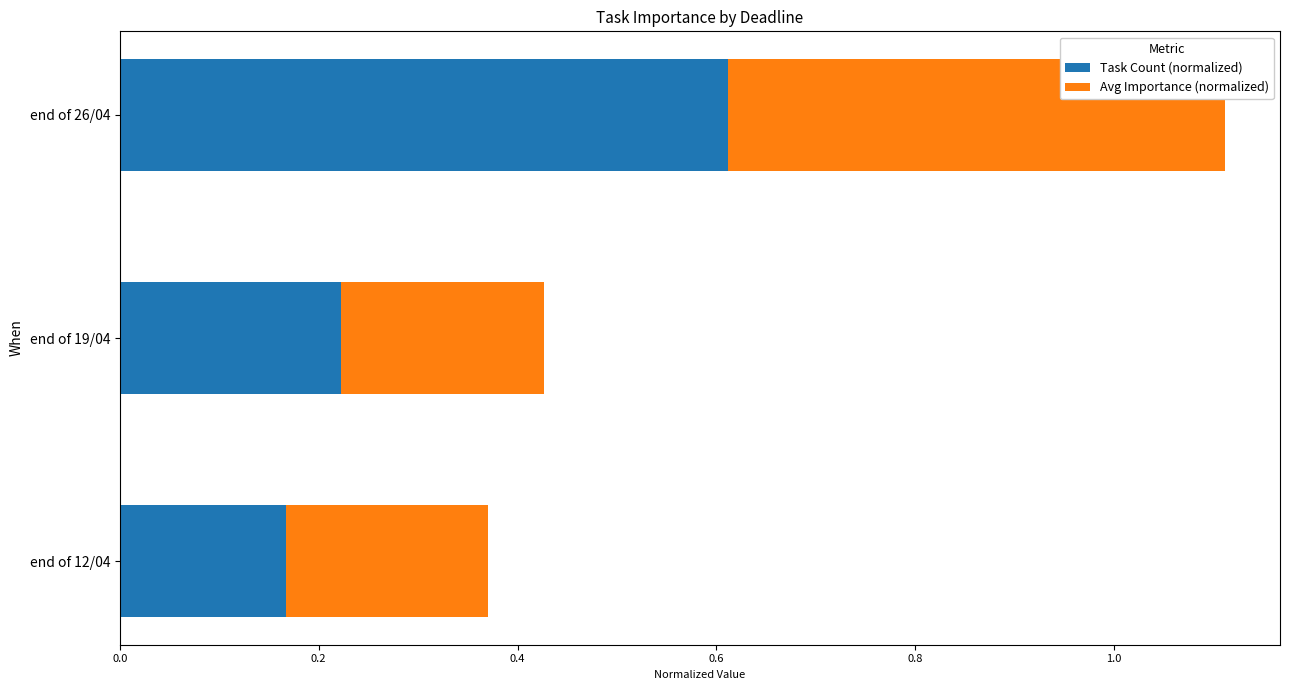

The value of Task Count (normalized) at end of 12/04 is 0.2. True or false?

True